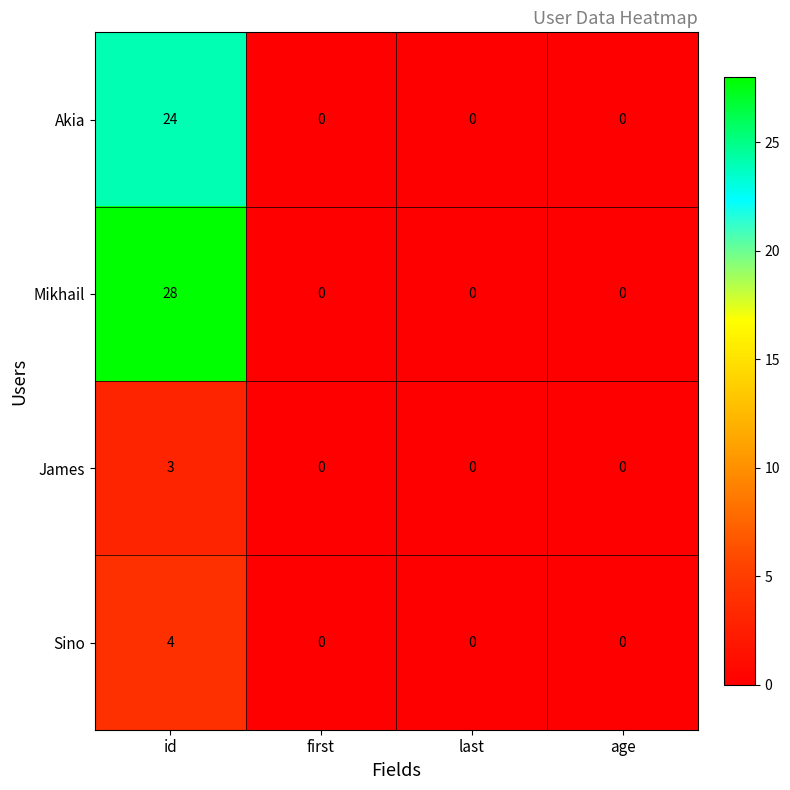

Which series changed the most between id and last?

Mikhail